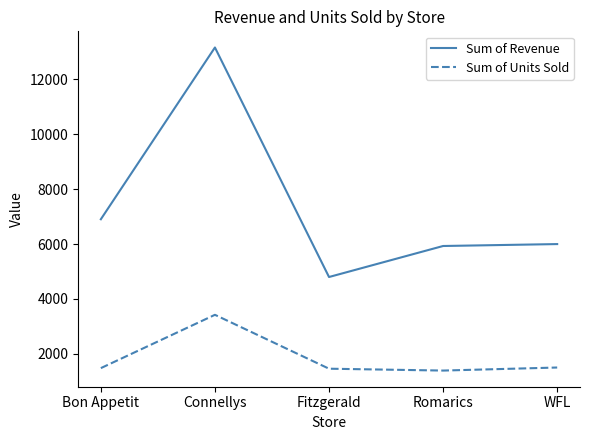

What is the spread (max minus min) of values at Romarics?

4535